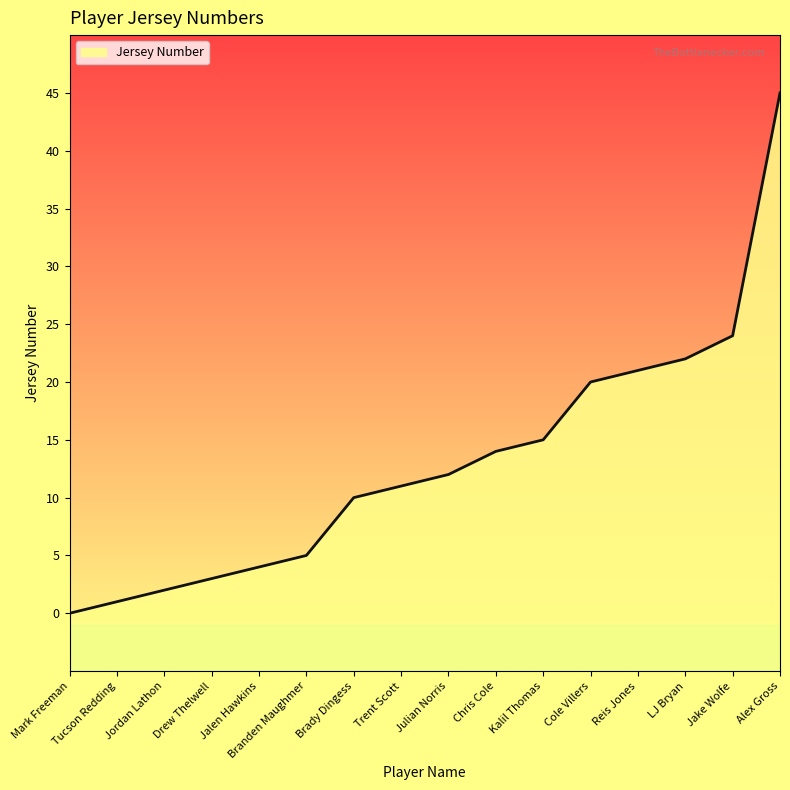

The chart shows a value of 5 at Brady Dingess. True or false?

False